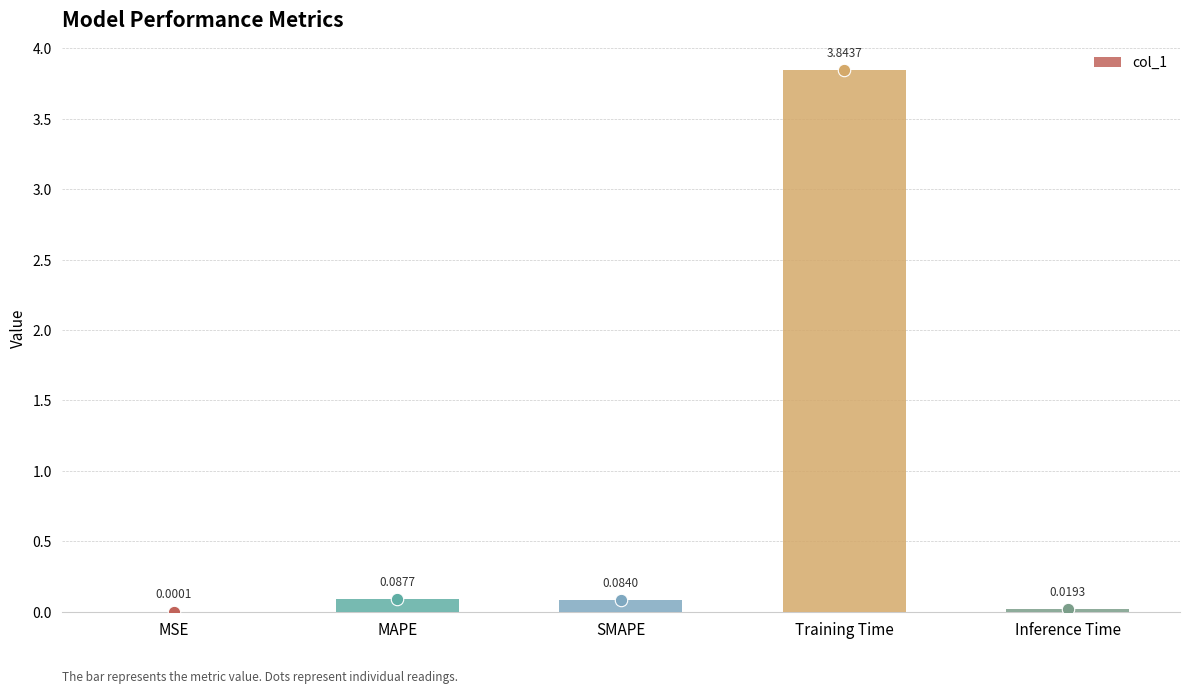

Which has a higher value, MSE or MAPE?

MAPE